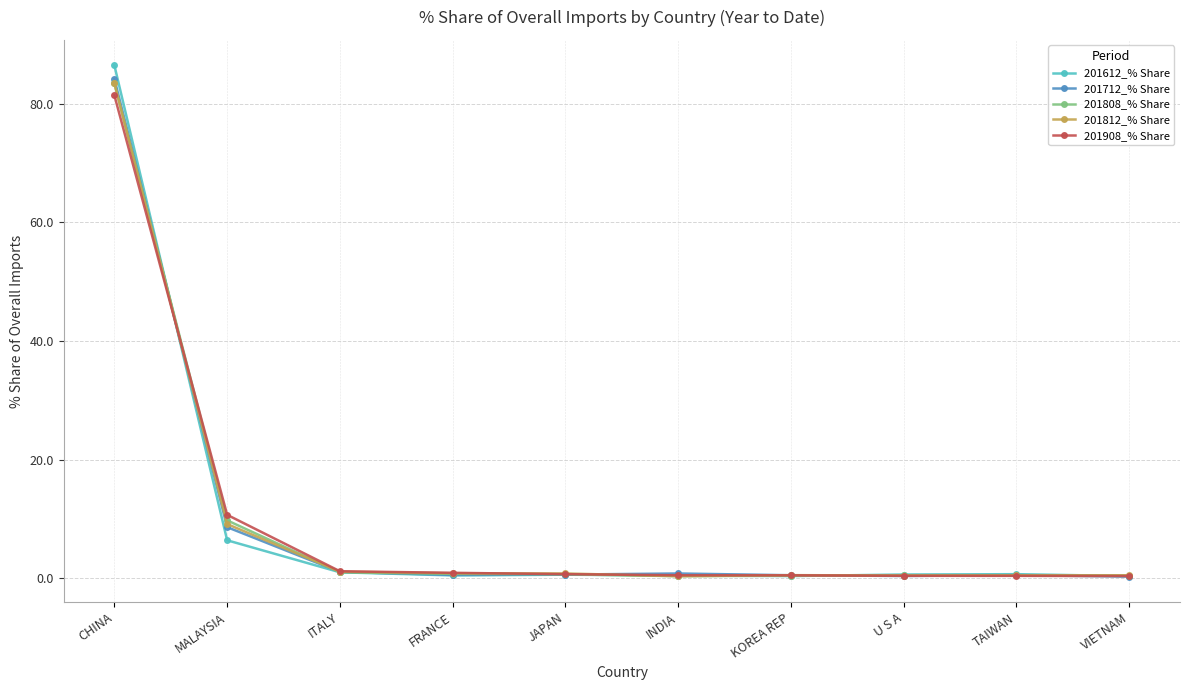

Read the 201812_% Share value at TAIWAN.

0.5